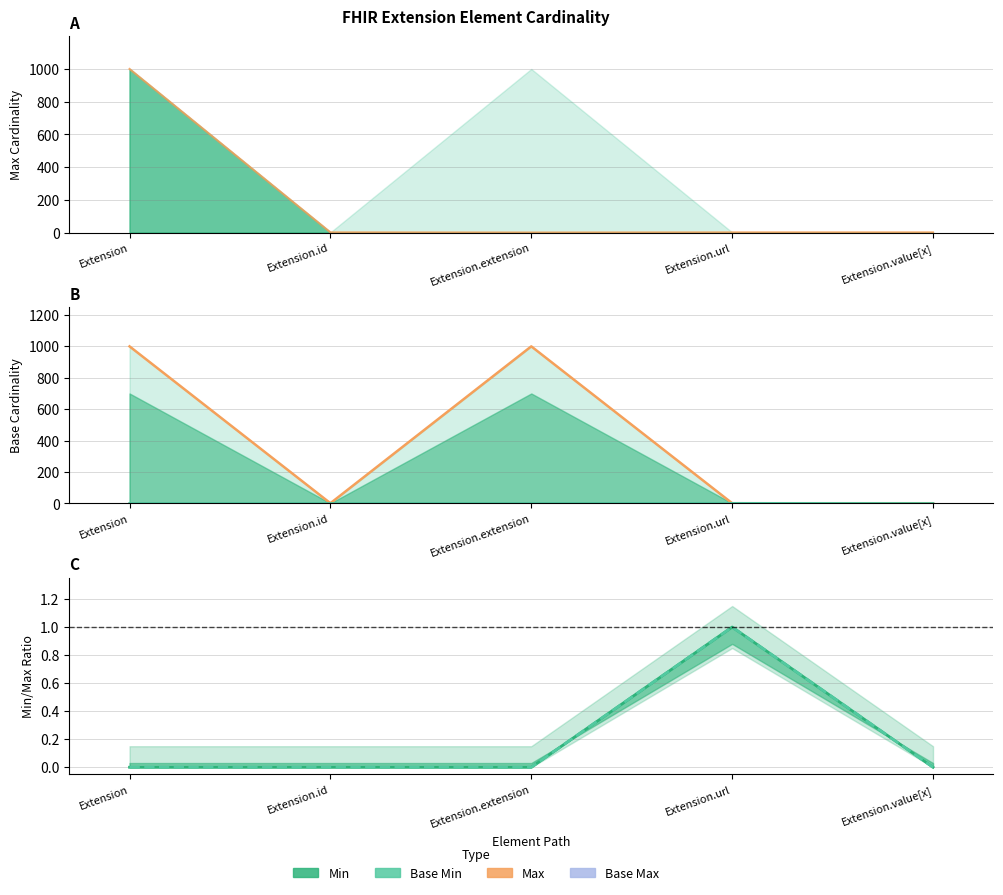

What position from the left is Extension.value[x]?

5